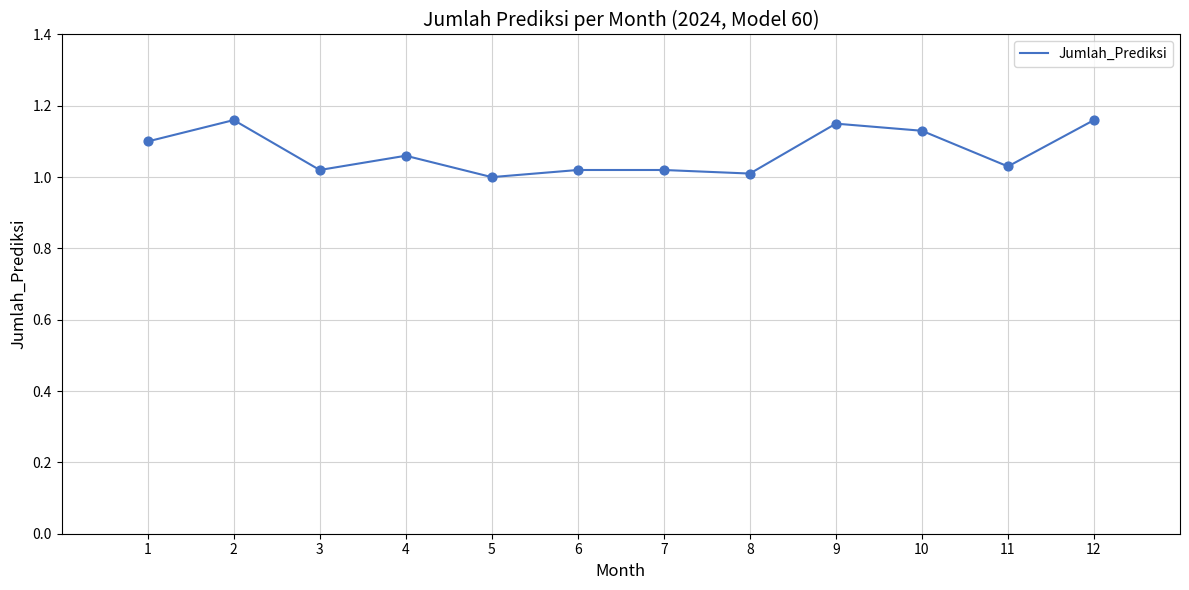

Between 10 and 6, which is larger?

10